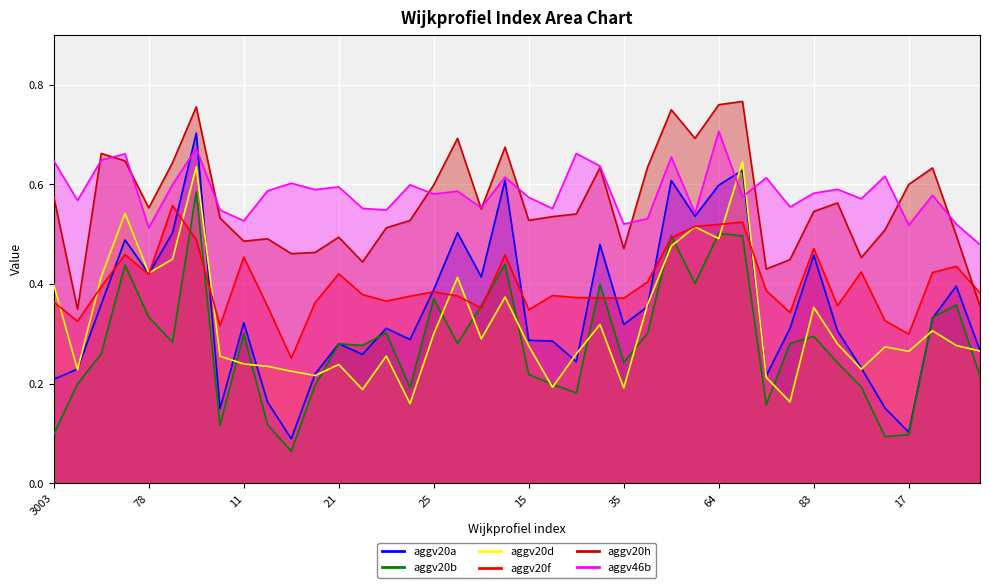

True or false: aggv20a and aggv20h intersect in this chart.

False